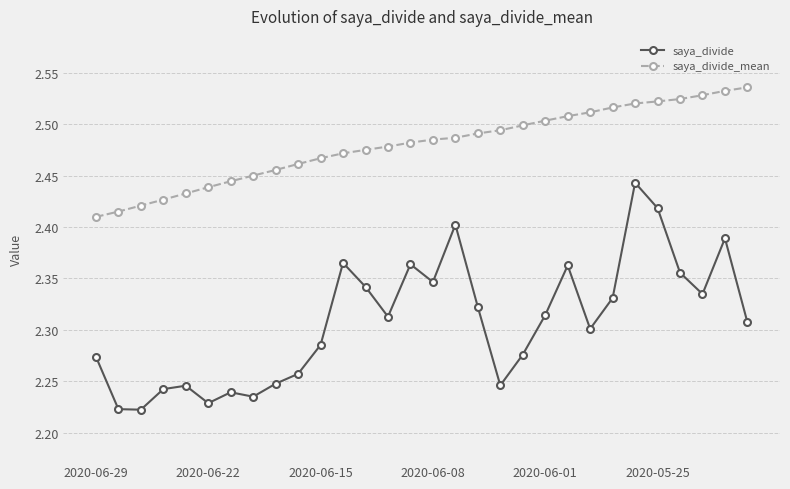

What is the sum of all saya_divide_mean values?

74.4